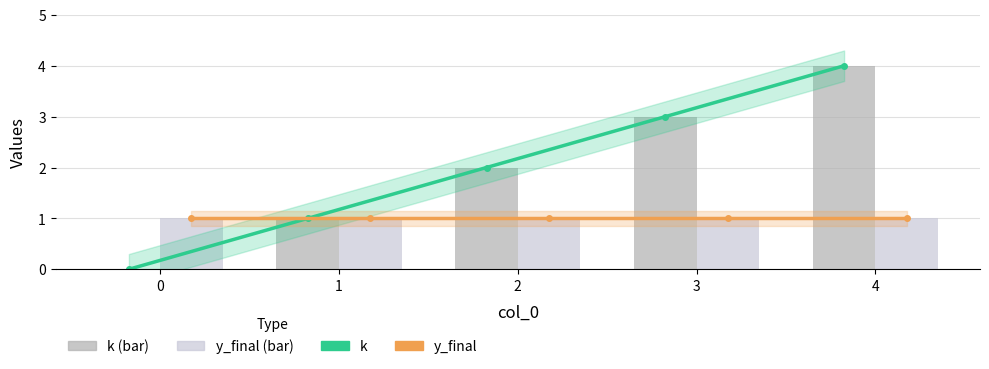

Does the chart contain stacked bars?

No